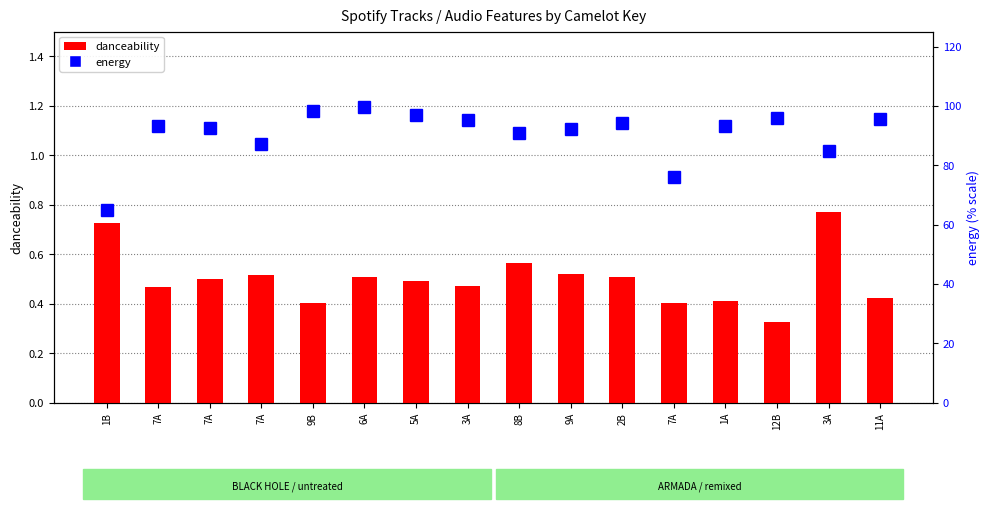

Does the chart contain any negative values?

No